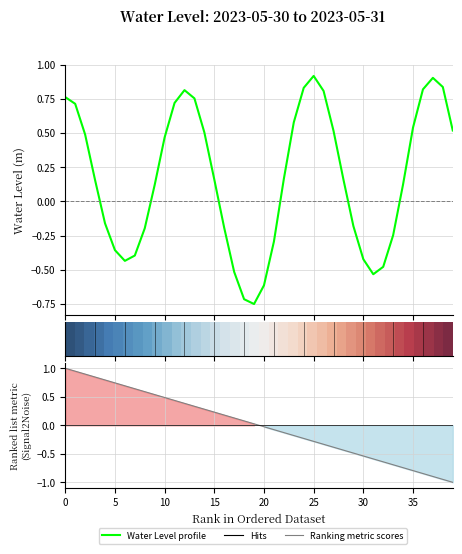

How many distinct data groups are displayed?

3